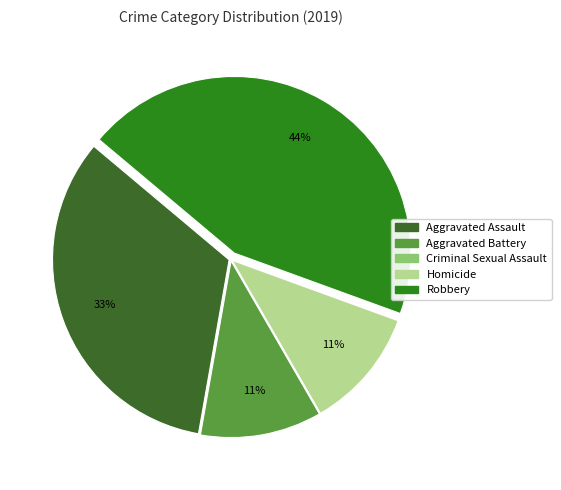

Rank the categories by value from highest to lowest.

Robbery, Aggravated Assault, Aggravated Battery, Homicide, Criminal Sexual Assault